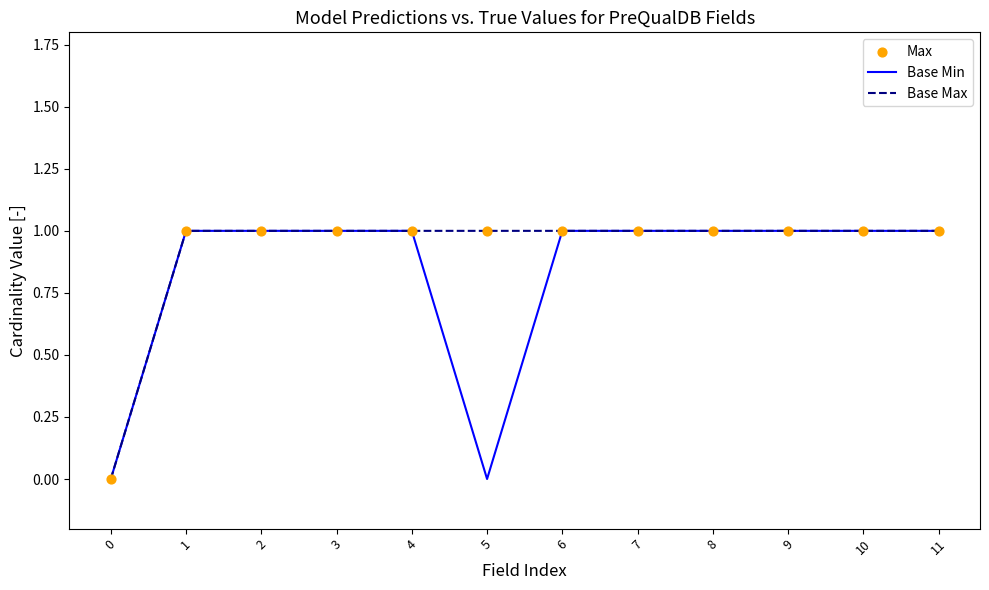

Is the value of Base Min at 5 greater than the value of Base Max at 6?

No